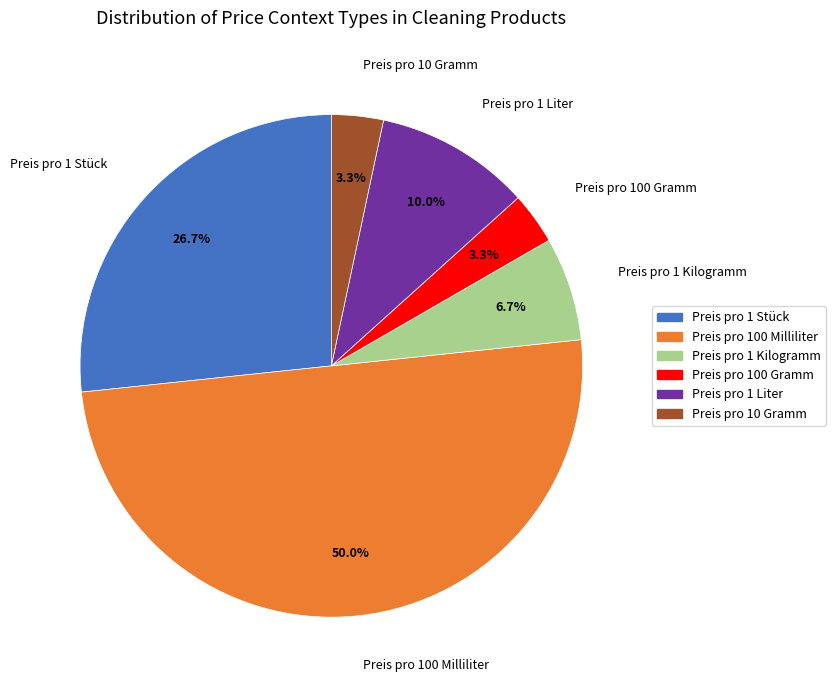

Is it true that Preis pro 1 Liter is 10% of the pie?

True